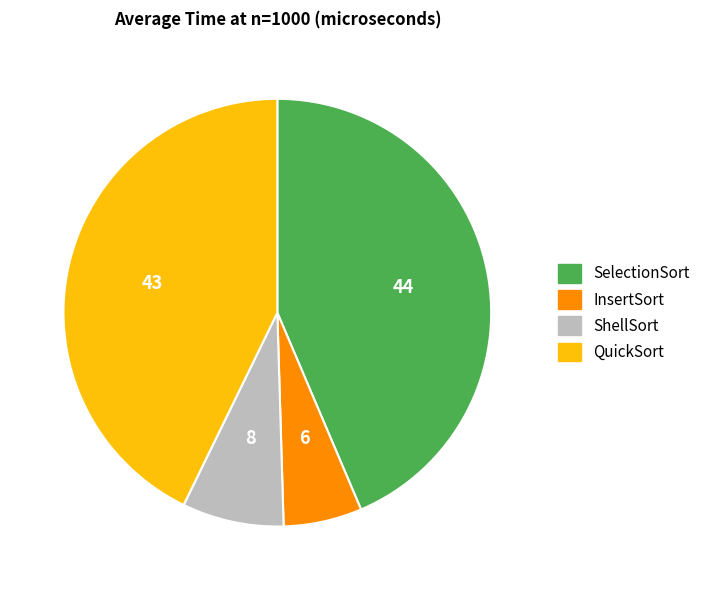

Rank the categories by value from highest to lowest.

SelectionSort, QuickSort, ShellSort, InsertSort